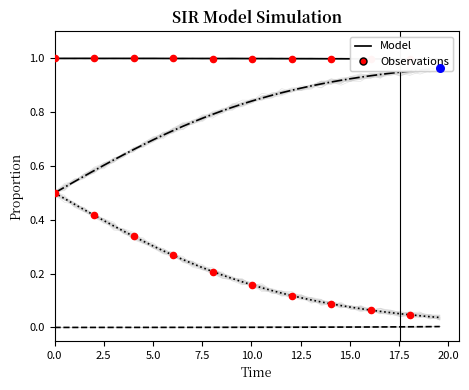

Is the value of D at 20 greater than the value of S at 21?

No